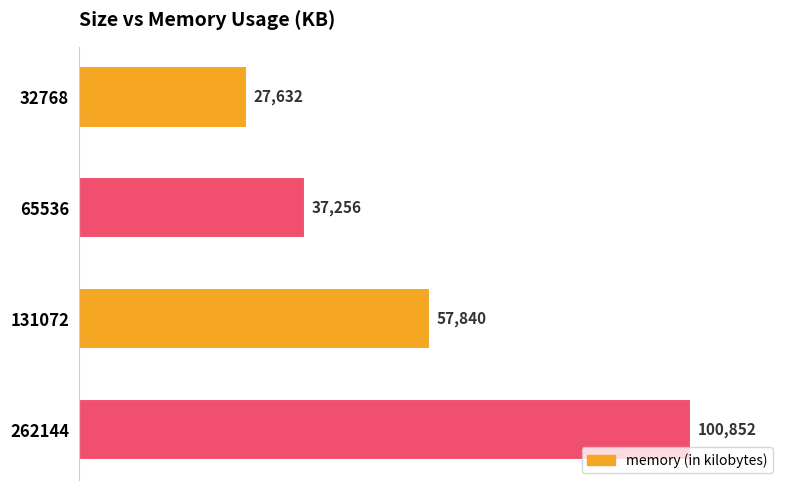

What is the ratio of the value at 65536 to the value at 262144?

0.4